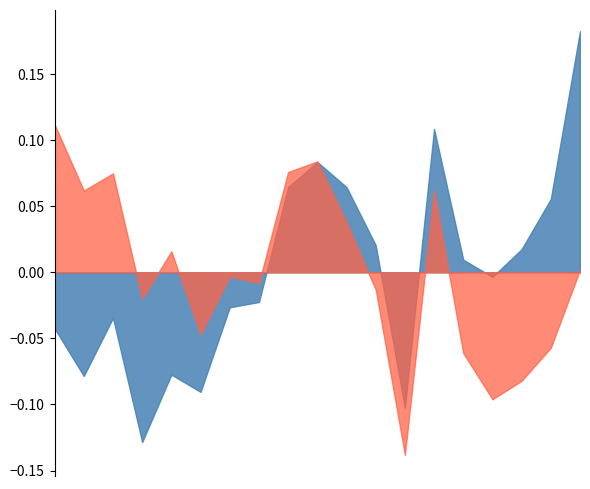

Is it true that DREB_PCT equals 0.2 at Buddy Hield?

False